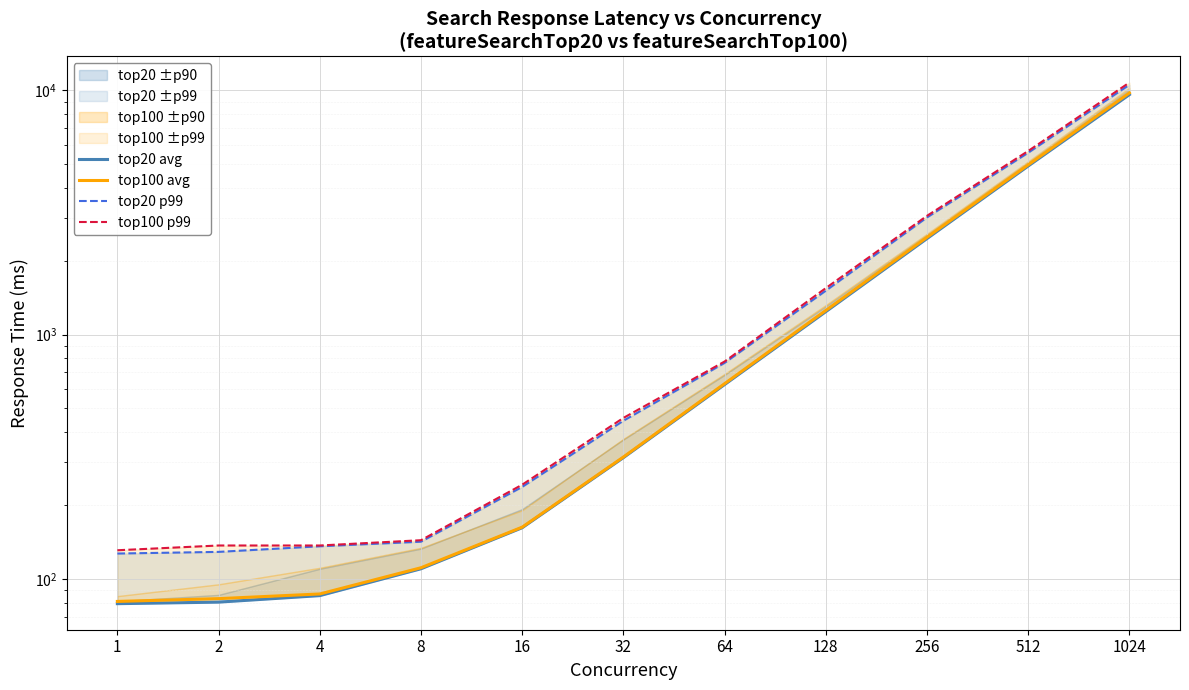

Read the top20 p99 value at 8.

142.0